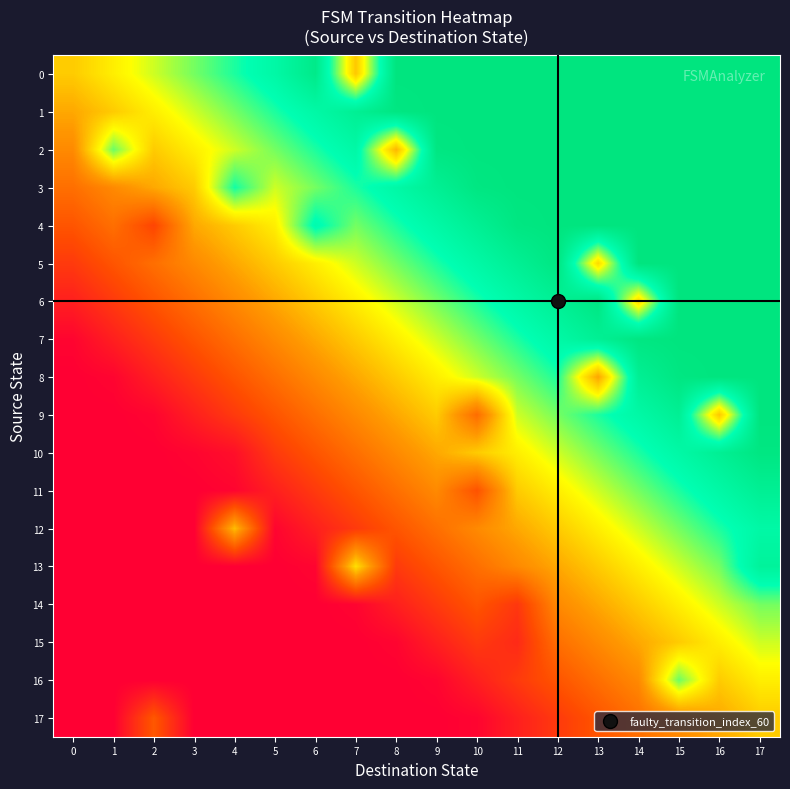

At which category is the sum across all series the highest?

17